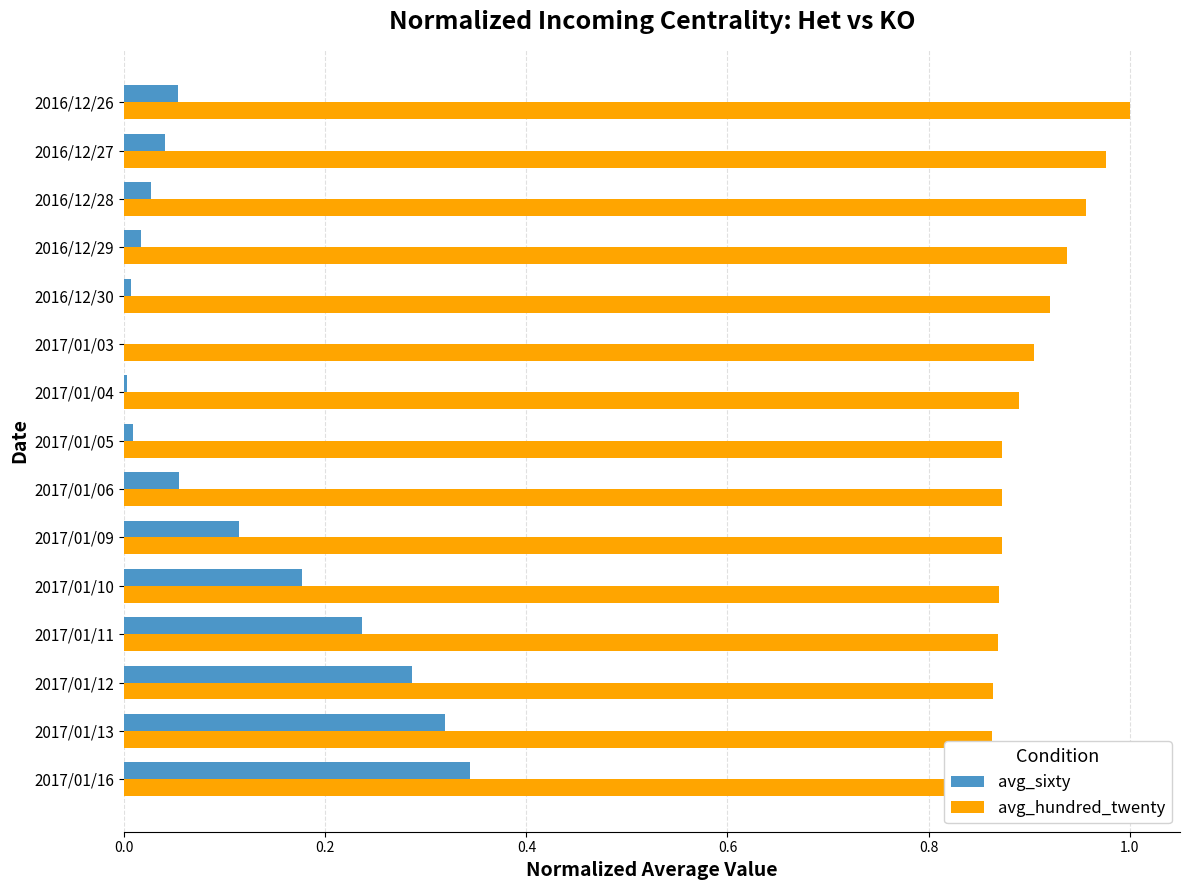

Count the number of data series in this chart.

2